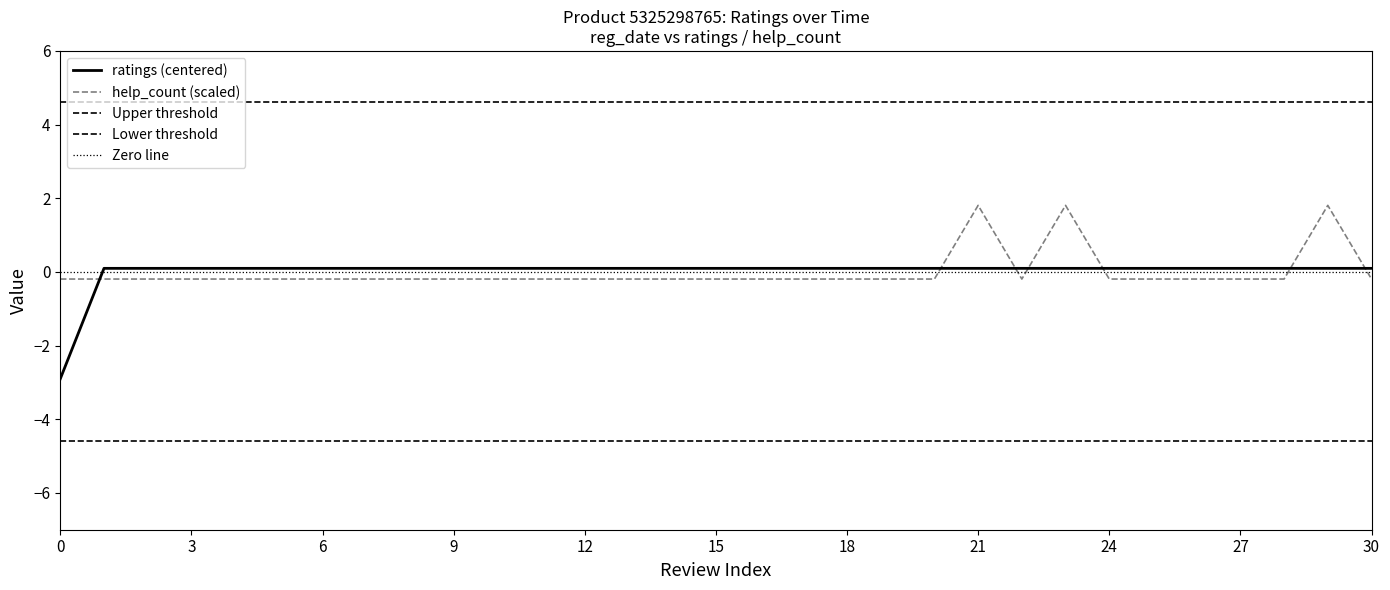

Rank the series by their average value, from highest to lowest.

help_count, ratings